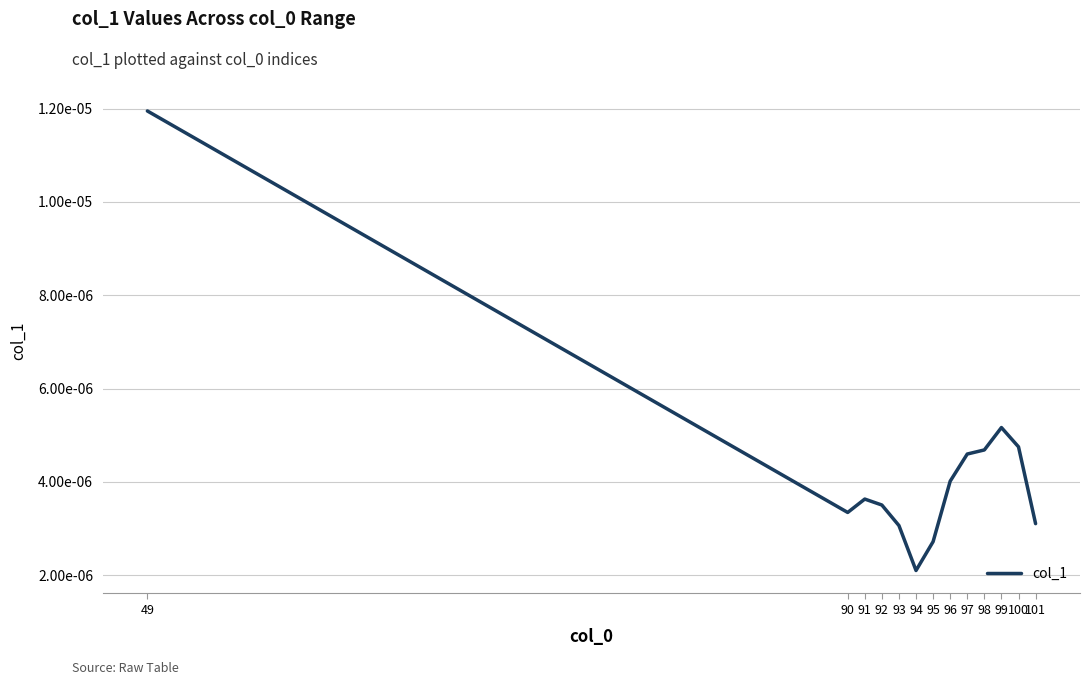

The value at 90 is 0.0. True or false?

False